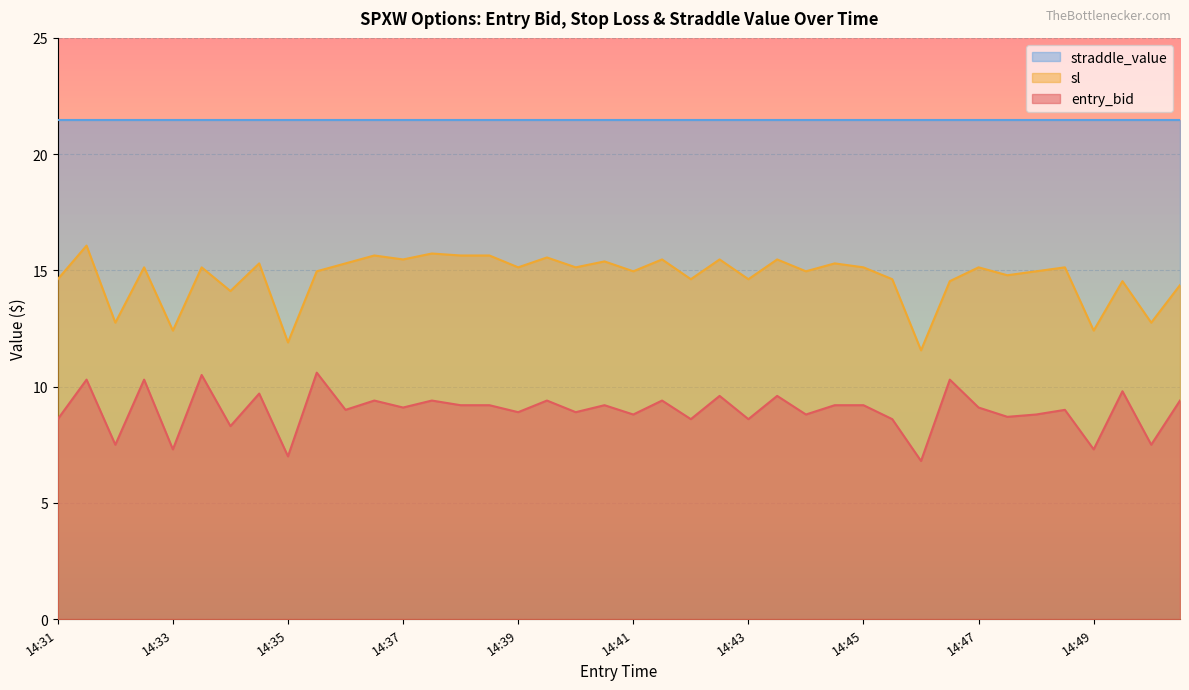

List the series in order of their peak value, highest first.

straddle_value, sl, entry_bid